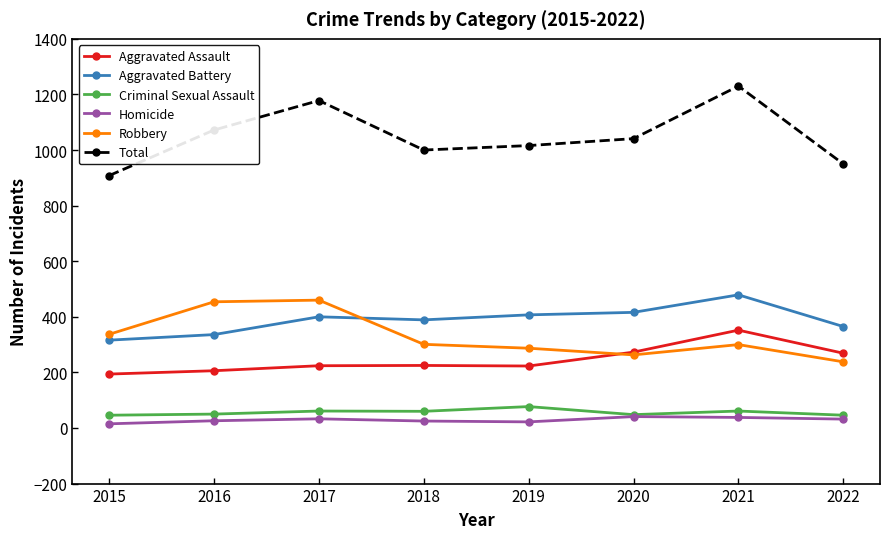

What is the spread (max minus min) of values at 2020?

1000